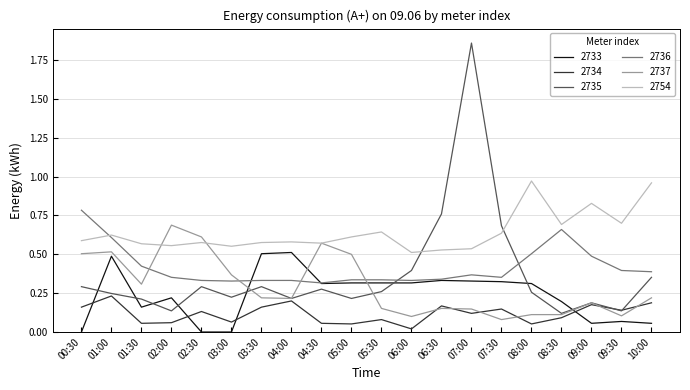

Which category has the highest value in the 2736 series?

00:30